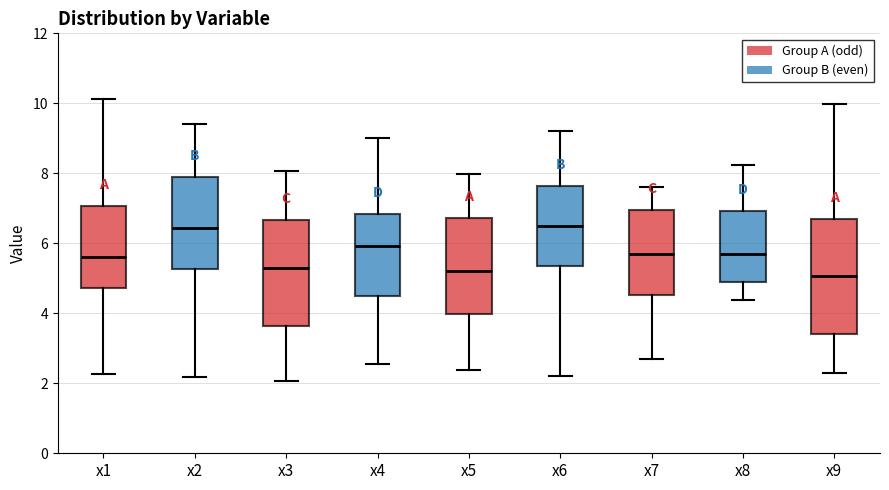

Reading left to right, transcribe this box plot: for each box, give where its median line is, the range the box spans, and where its two whiskers end, as read against the y-axis. The values are not printed on the chart, so give them approximately, as read against the axis.

x1: median 5.6, box 4.8 to 7.0, whiskers 2.2 to 10.2
x2: median 6.4, box 5.2 to 8.0, whiskers 2.2 to 9.4
x3: median 5.2, box 3.6 to 6.6, whiskers 2.0 to 8.0
x4: median 6.0, box 4.4 to 6.8, whiskers 2.6 to 9.0
x5: median 5.2, box 4.0 to 6.8, whiskers 2.4 to 8.0
x6: median 6.4, box 5.4 to 7.6, whiskers 2.2 to 9.2
x7: median 5.6, box 4.6 to 7.0, whiskers 2.6 to 7.6
x8: median 5.6, box 4.8 to 7.0, whiskers 4.4 to 8.2
x9: median 5.0, box 3.4 to 6.6, whiskers 2.2 to 10.0